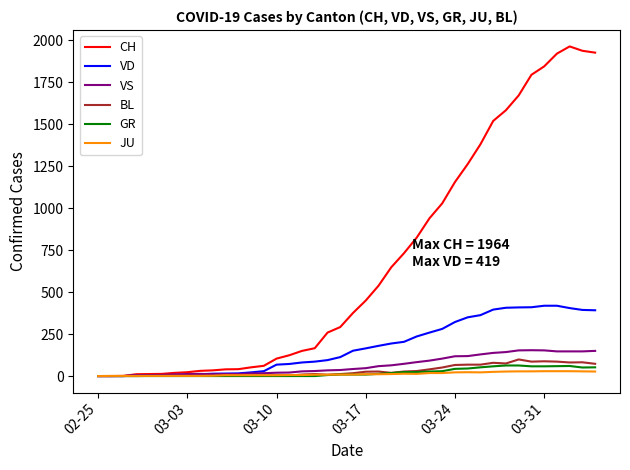

Which series has the widest spread of values?

CH